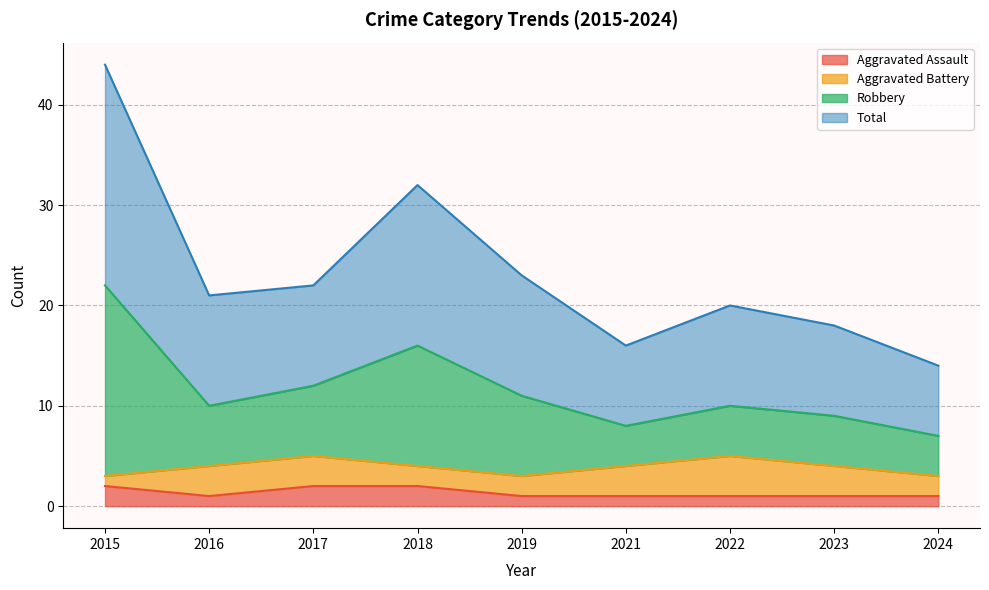

What is the maximum value shown in the chart?

44